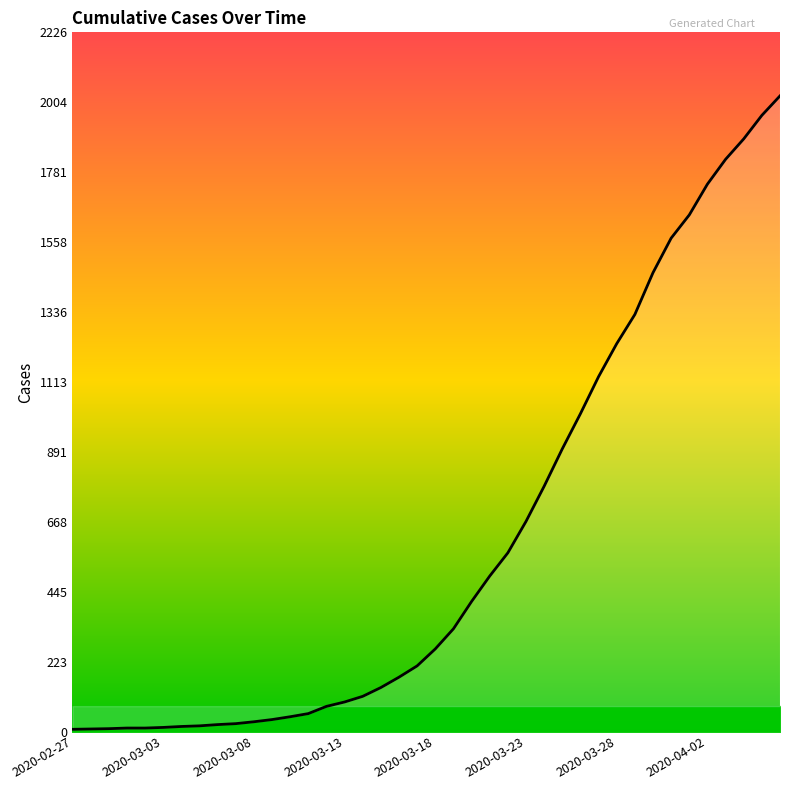

What is the greatest value displayed?

2024